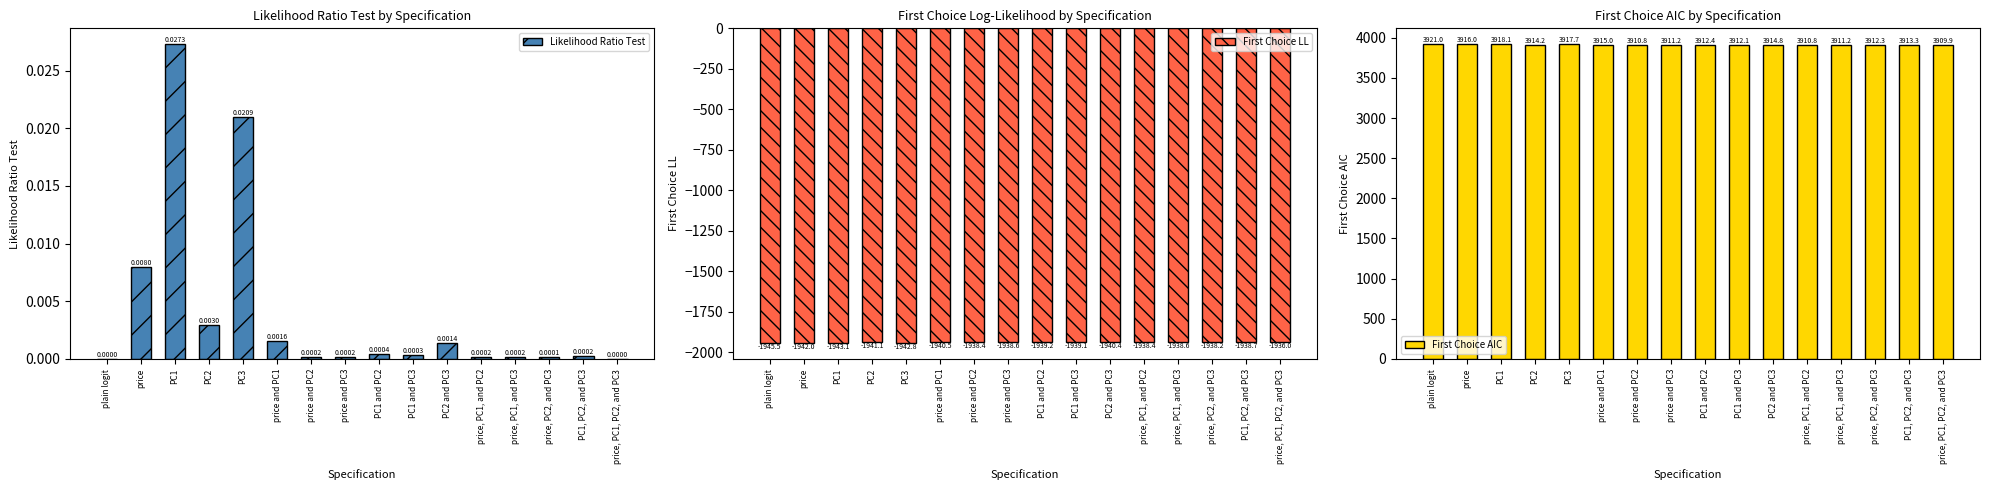

Which series has the largest total across all categories?

First Choice AIC